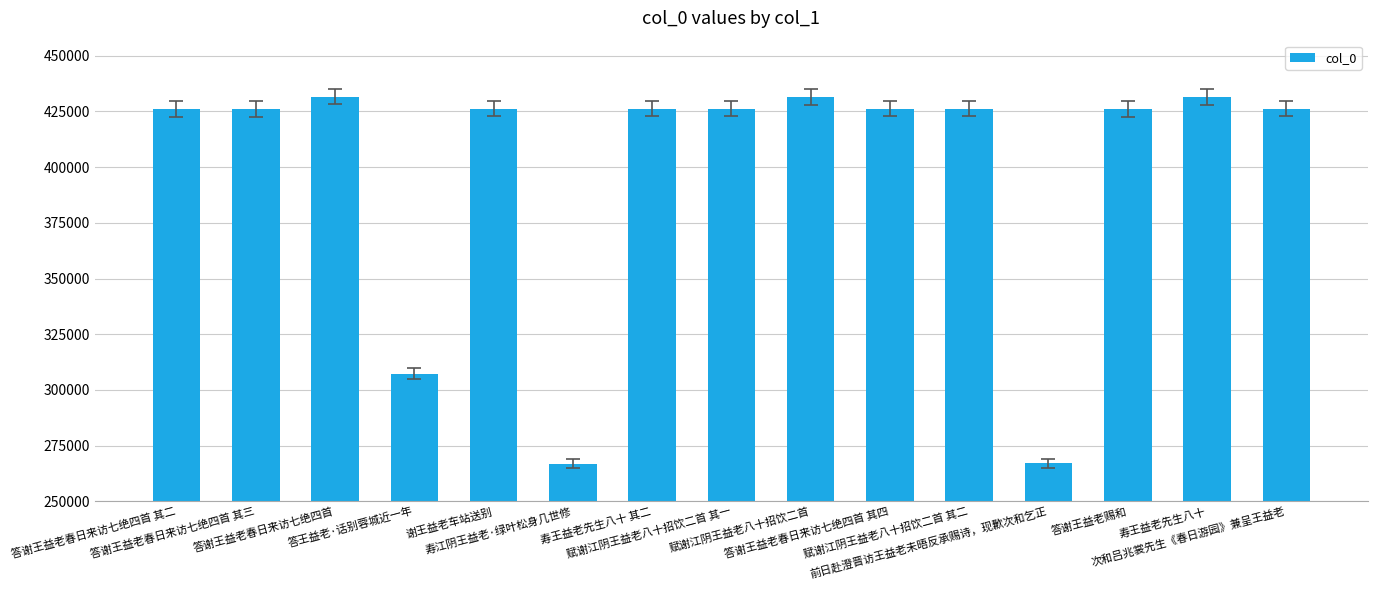

Count the number of categories in the chart.

15